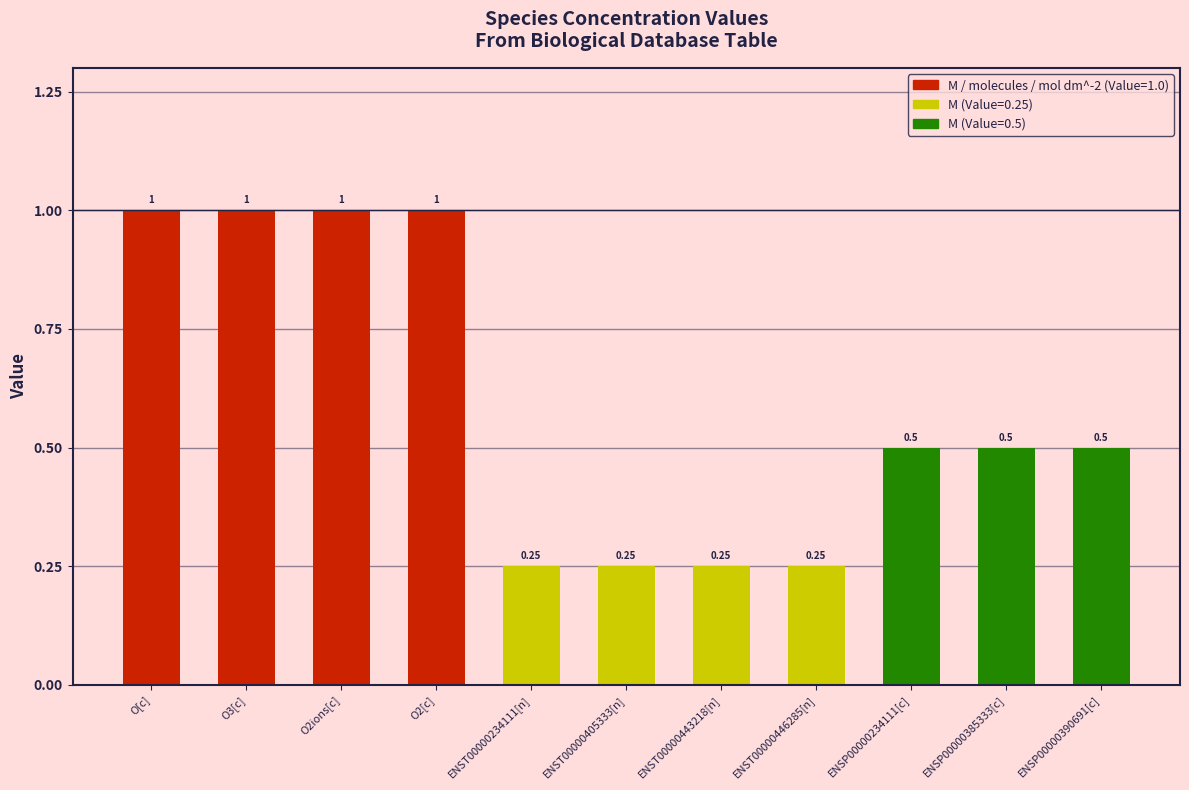

What is the average value?

0.6